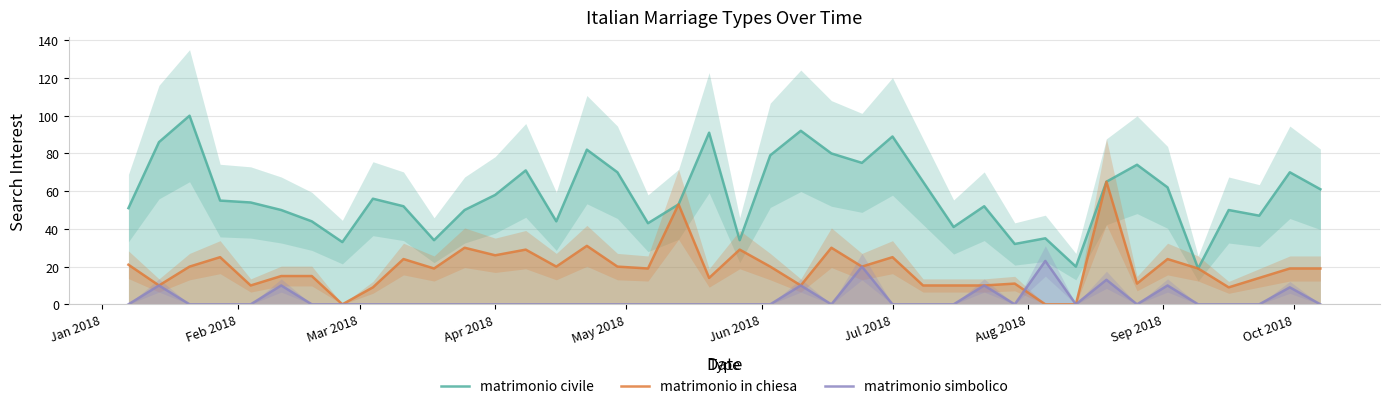

Is this an area chart (filled region under the line)?

No